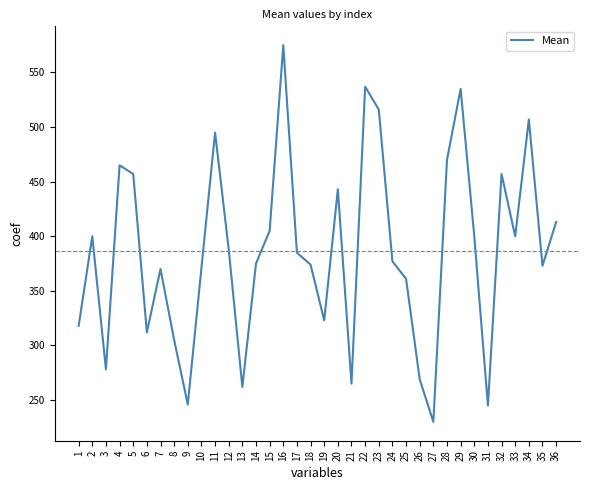

What is the difference between the values at 24 and 19?

54